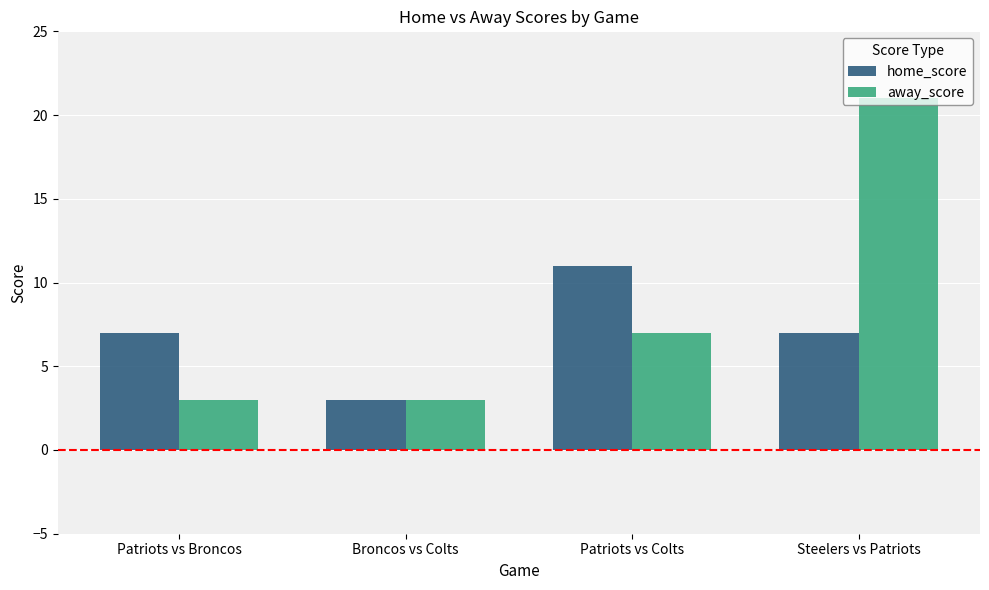

The value of home_score at Steelers vs Patriots is 7. True or false?

True